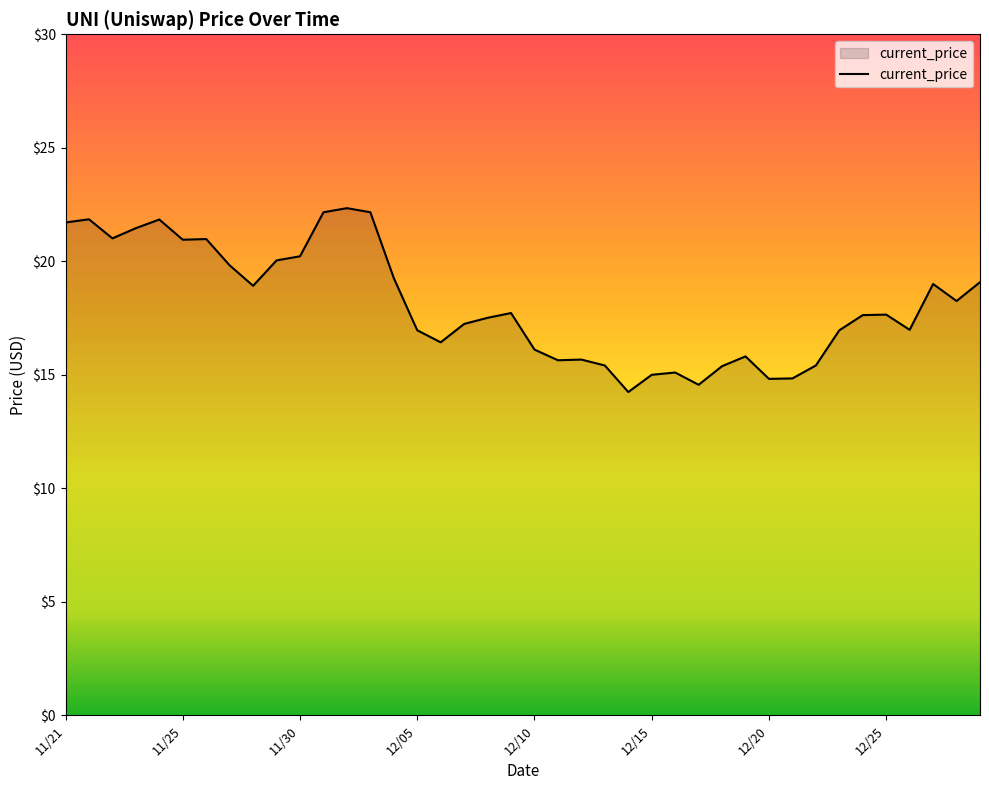

What is the difference between the maximum and minimum values?

8.1